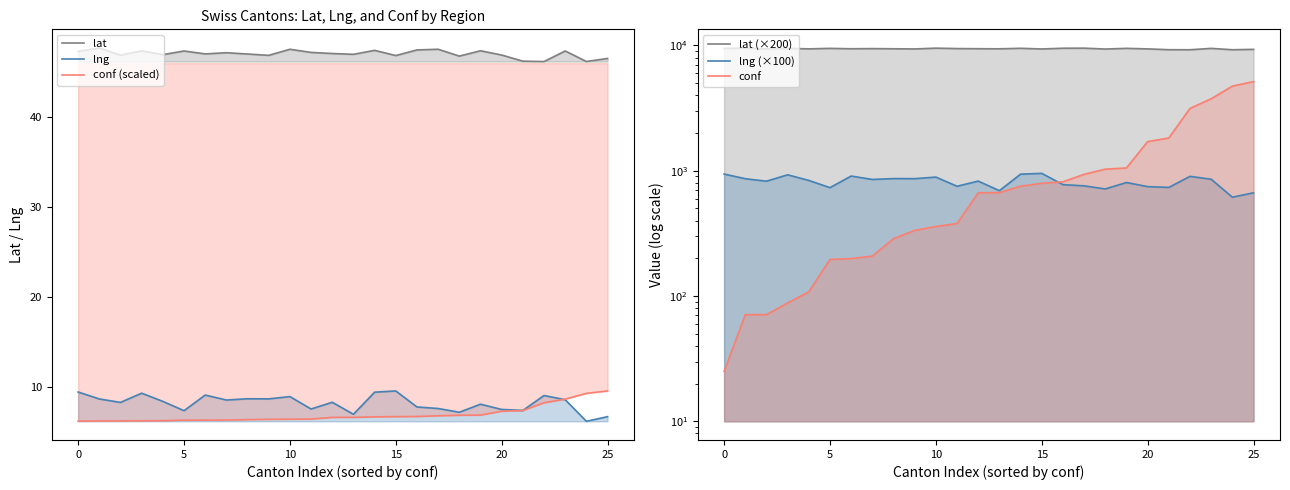

Which series has the largest range (max minus min)?

conf